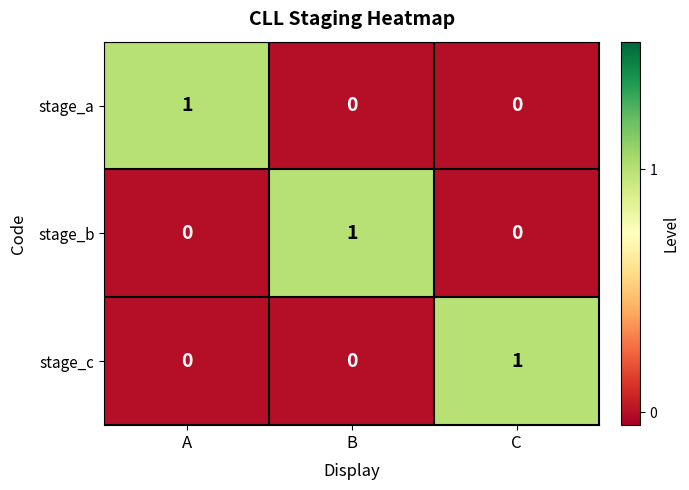

What is the total value across all series at A?

1